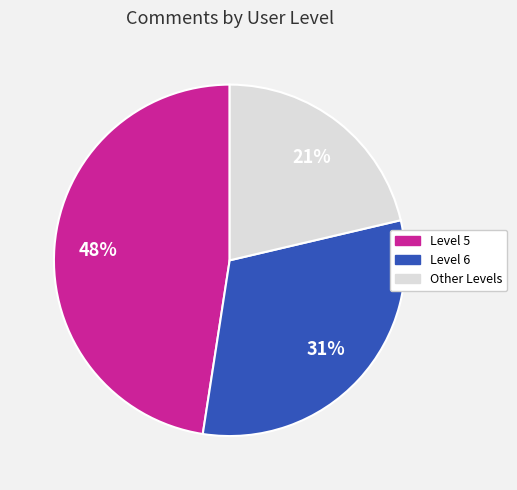

Count the number of slices in the pie.

3